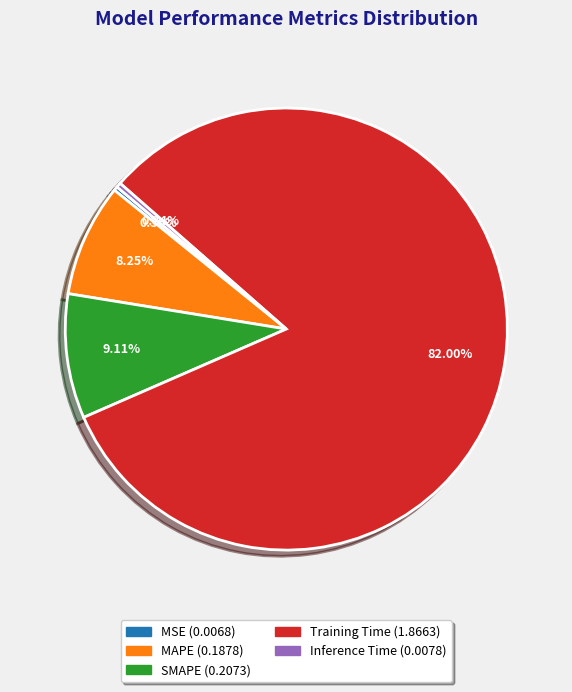

What percentage do MSE and Inference Time together represent?

0.6%